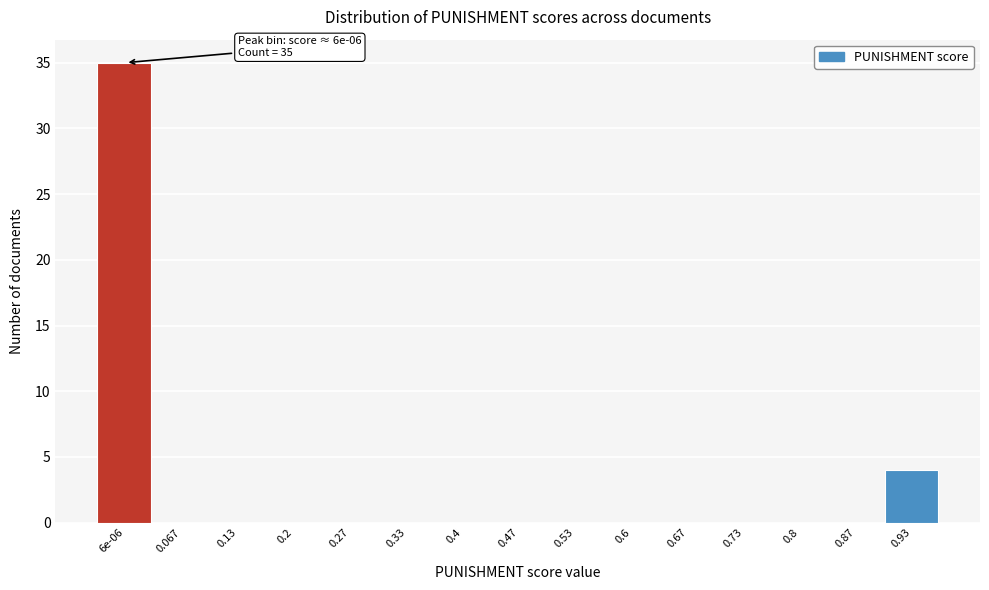

Reading left to right, list all the values displayed in this chart.

6e-06=35	0.067=0	0.13=0	0.2=0	0.27=0	0.33=0	0.4=0	0.47=0	0.53=0	0.6=0	0.67=0	0.73=0	0.8=0	0.87=0	0.93=4